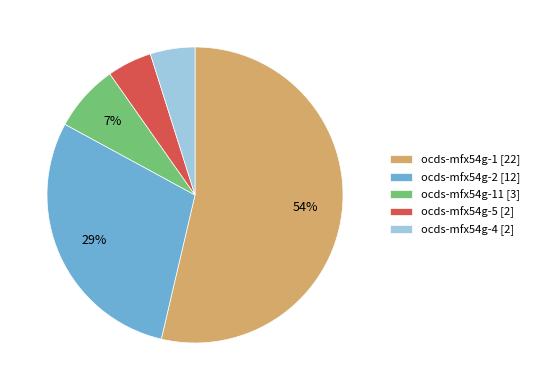

What is the majority slice?

ocds-mfx54g-1 [22]